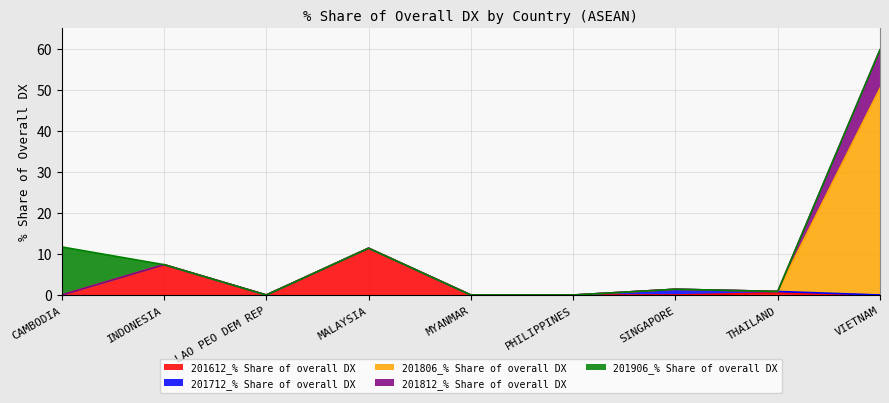

Reading left to right, list all the values displayed in this chart.

201612_% Share of overall DX: CAMBODIA=0.0	INDONESIA=7.4	LAO PEO DEM REP=0.0	MALAYSIA=11.4	MYANMAR=0.0	PHILIPPINES=0.0	SINGAPORE=0.0	THAILAND=0.5	VIETNAM=0.0
201712_% Share of overall DX: CAMBODIA=0.0	INDONESIA=0.0	LAO PEO DEM REP=0.0	MALAYSIA=0.0	MYANMAR=0.0	PHILIPPINES=0.0	SINGAPORE=1.4	THAILAND=0.4	VIETNAM=0.0
201806_% Share of overall DX: CAMBODIA=0.0	INDONESIA=0.0	LAO PEO DEM REP=0.0	MALAYSIA=0.0	MYANMAR=0.0	PHILIPPINES=0.0	SINGAPORE=0.0	THAILAND=0.0	VIETNAM=50.4
201812_% Share of overall DX: CAMBODIA=0.0	INDONESIA=0.0	LAO PEO DEM REP=0.0	MALAYSIA=0.0	MYANMAR=0.0	PHILIPPINES=0.0	SINGAPORE=0.0	THAILAND=0.0	VIETNAM=9.4
201906_% Share of overall DX: CAMBODIA=11.7	INDONESIA=0.0	LAO PEO DEM REP=0.0	MALAYSIA=0.0	MYANMAR=0.0	PHILIPPINES=0.0	SINGAPORE=0.0	THAILAND=0.0	VIETNAM=0.0